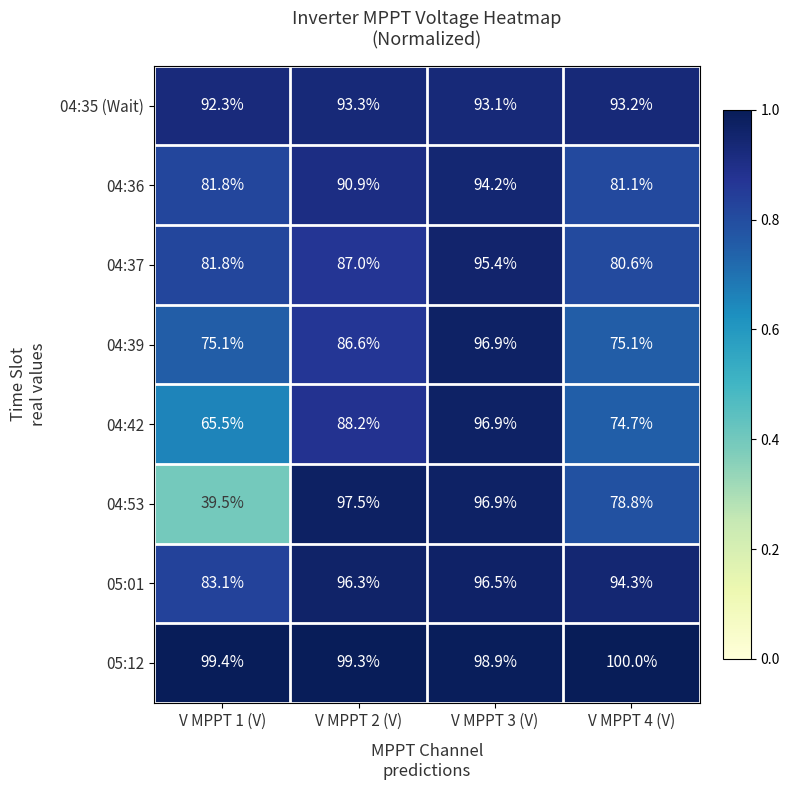

What is the spread (max minus min) of values at V MPPT 2 (V)?

12.7